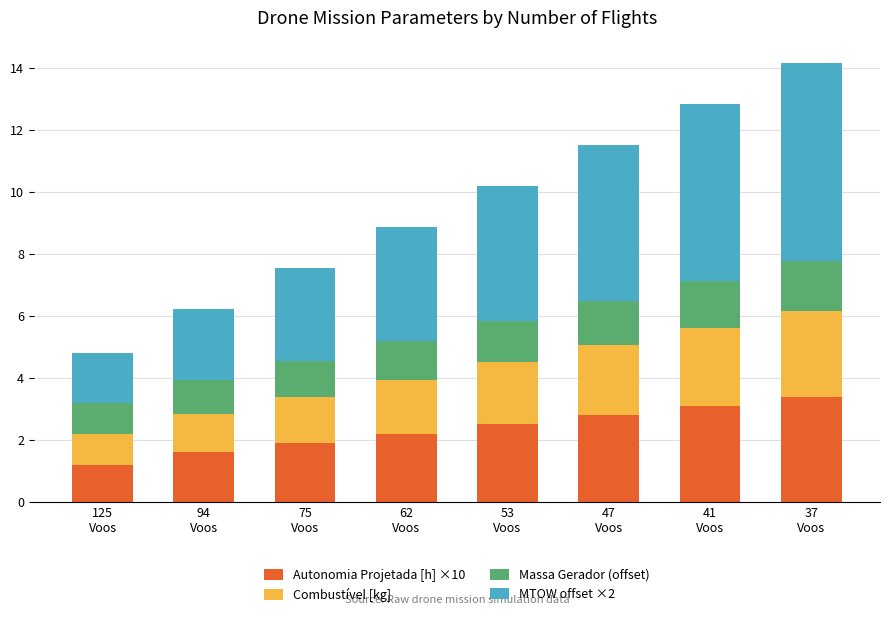

What is the difference between the maximum and minimum values in the Autonomia Projetada [h] ×10 series?

2.2